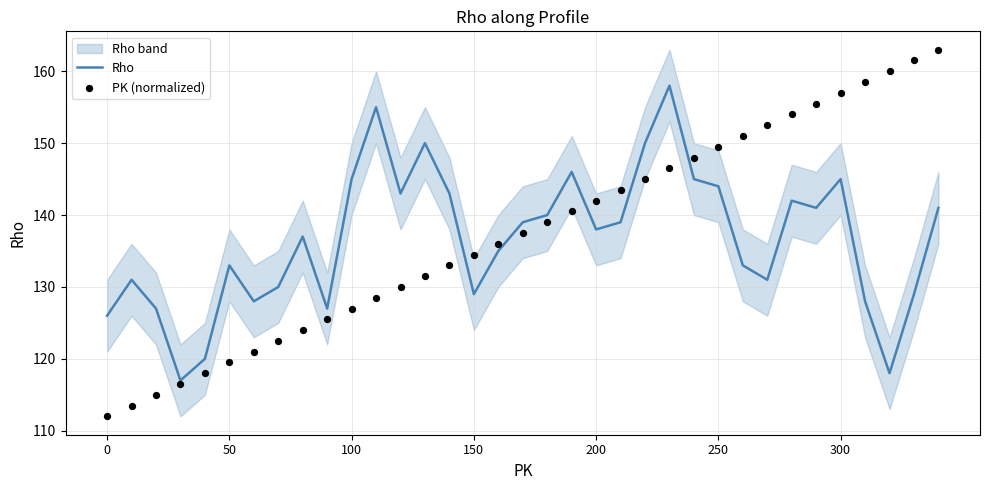

Which series contains the lowest Y value?

PK (normalized)